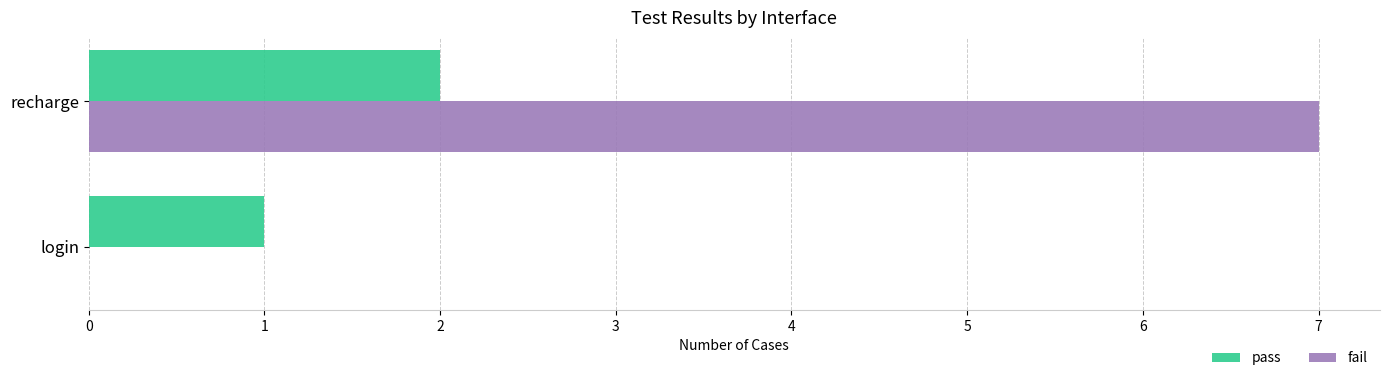

Which series changed the most between login and recharge?

fail